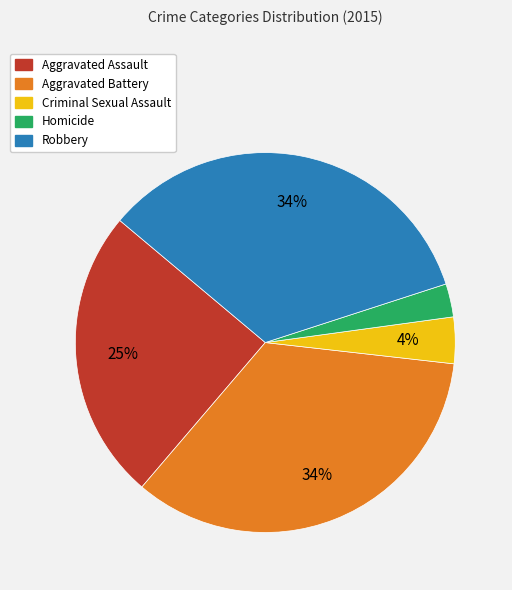

To the nearest percent, what is the difference between the Criminal Sexual Assault and Homicide slice percentages?

1%